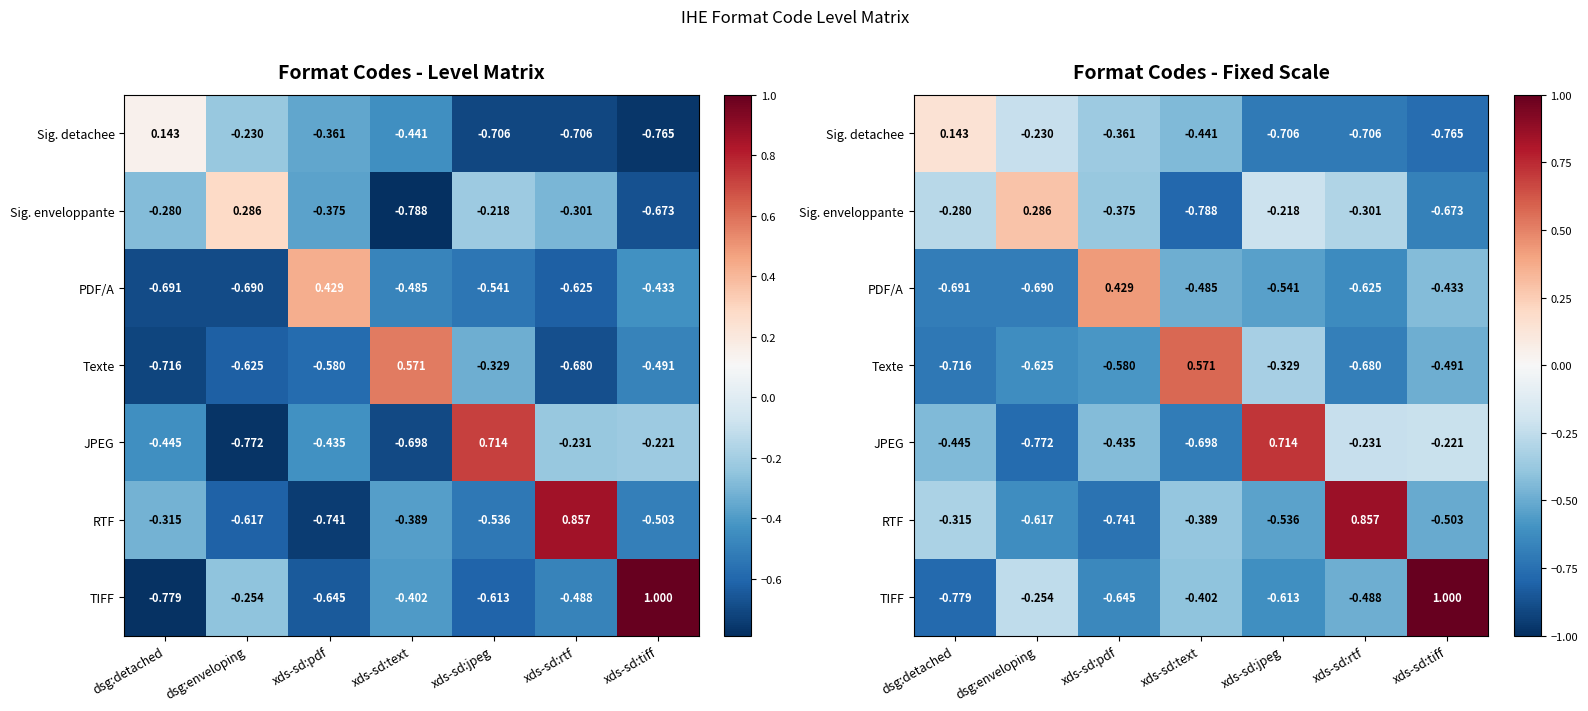

How many data points in JPEG are above 0?

1